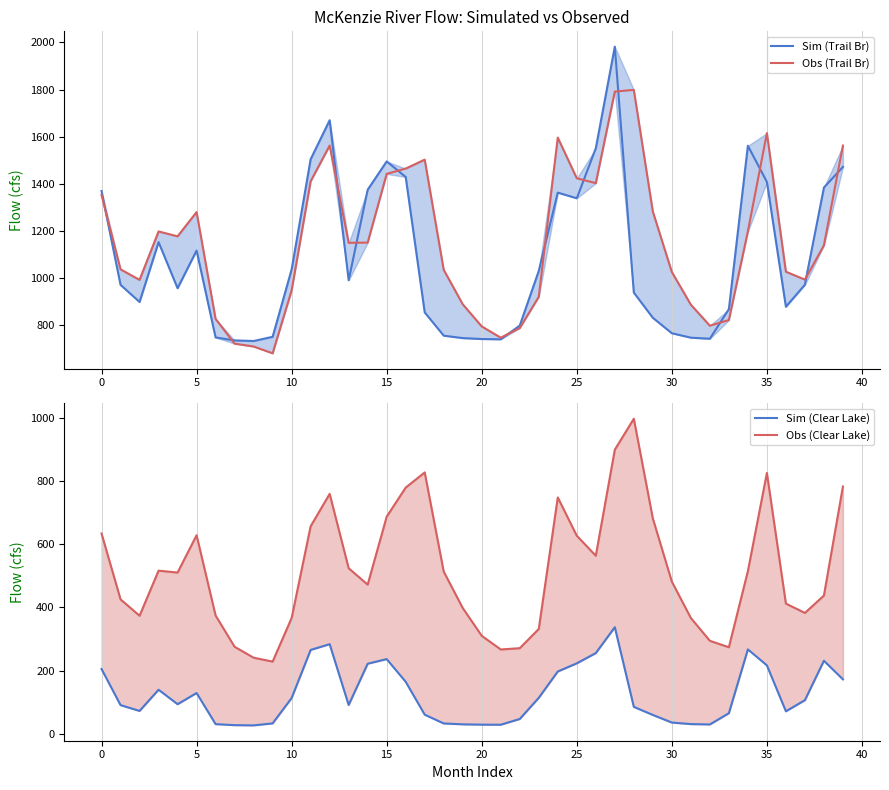

Which category has the highest value across all series?

27